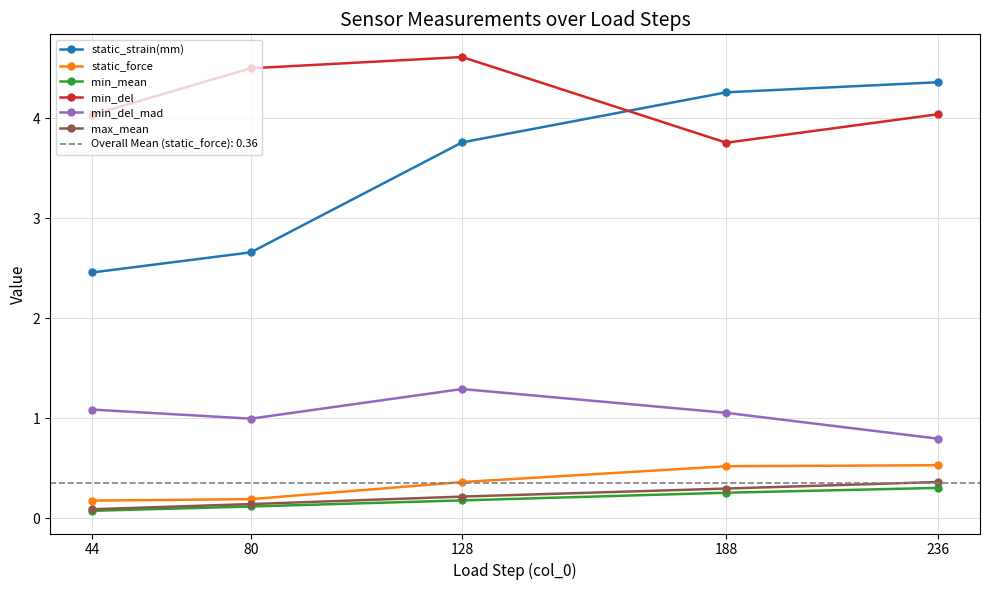

Which category has the lowest value in the min_del_mad series?

236